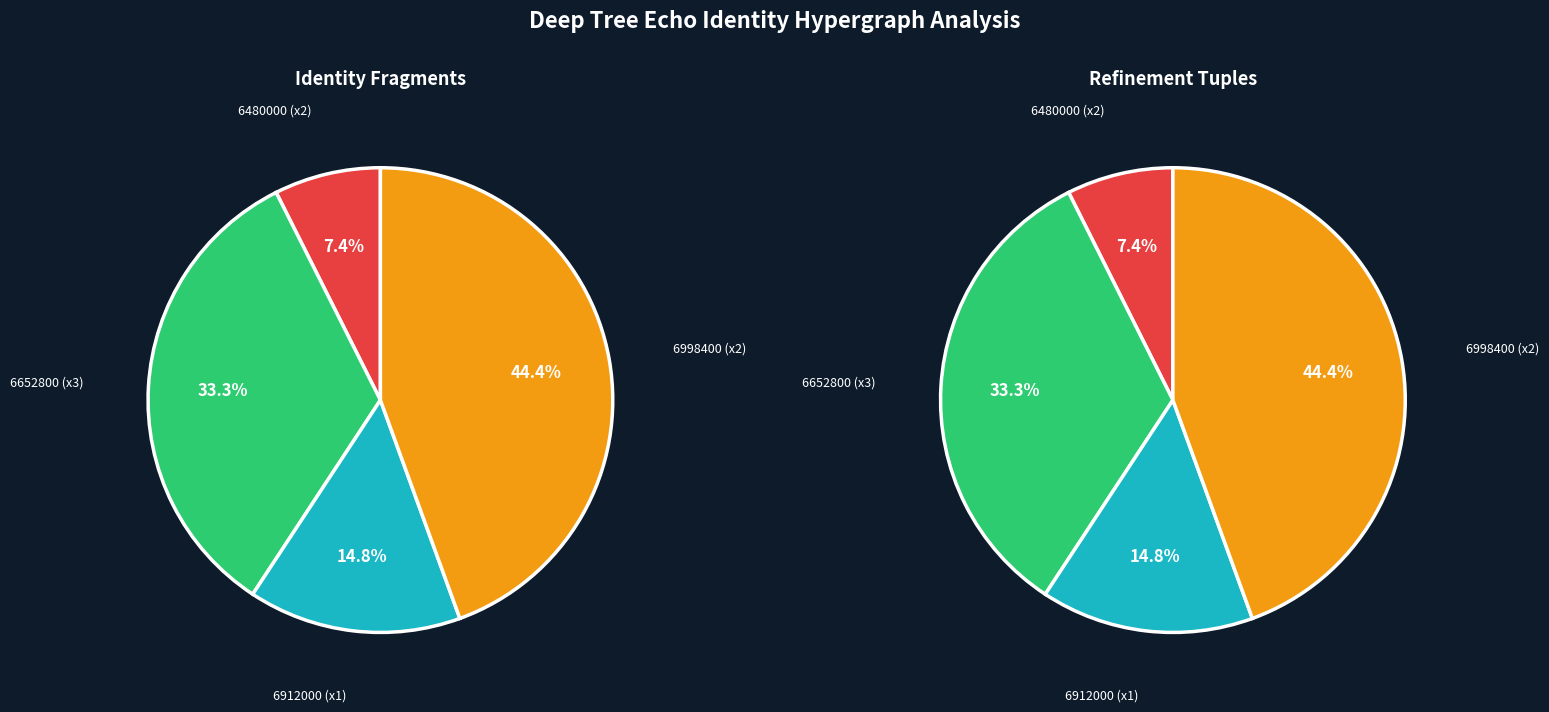

Which slice is the smallest?

6480000